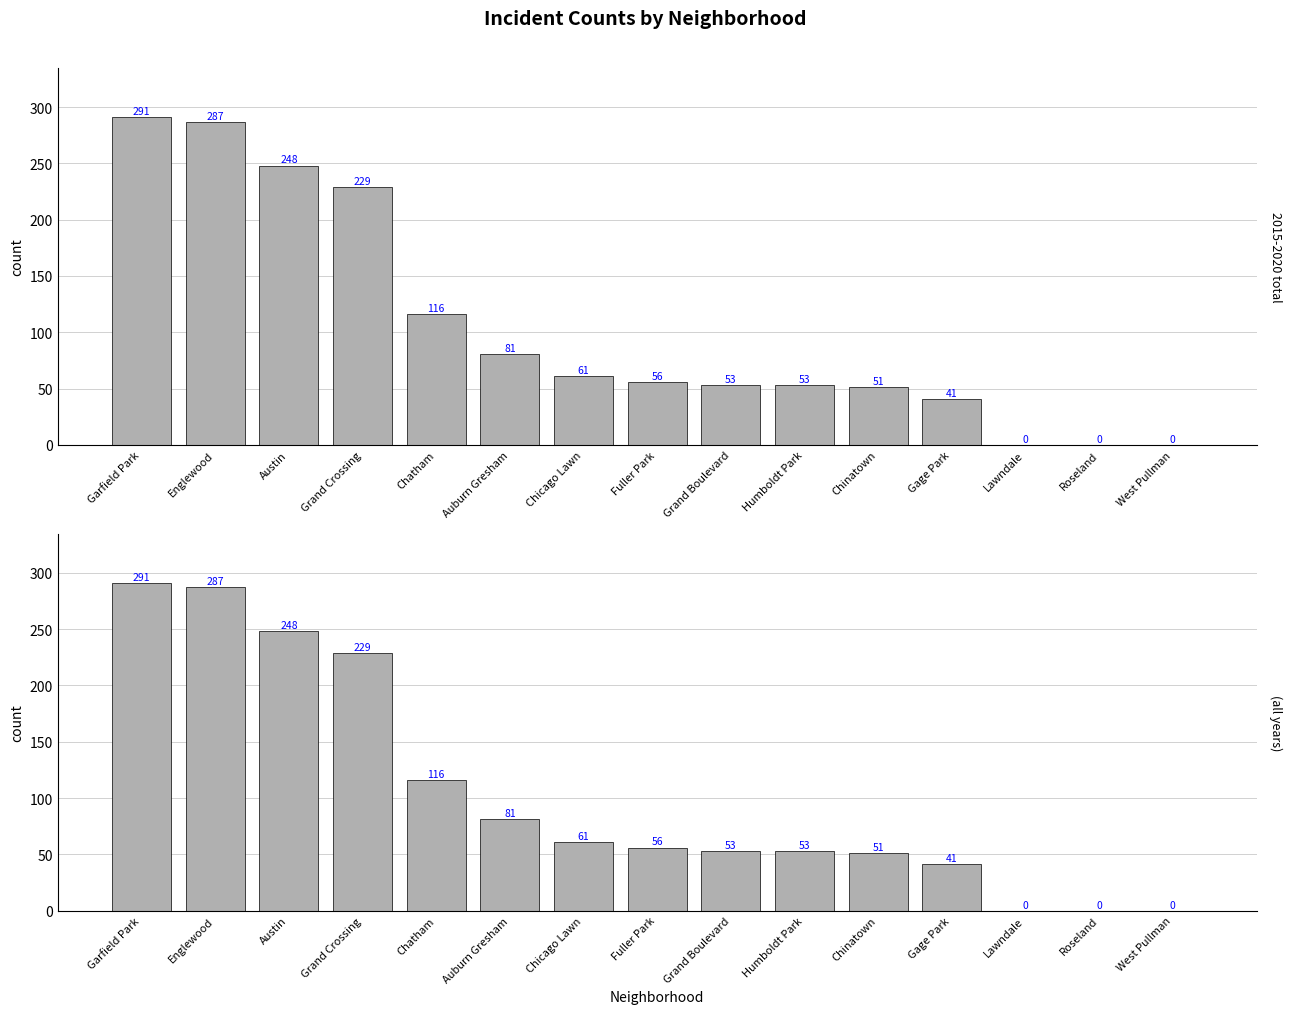

Rank the categories by value from highest to lowest.

Garfield Park, Englewood, Austin, Grand Crossing, Chatham, Auburn Gresham, Chicago Lawn, Fuller Park, Grand Boulevard, Humboldt Park, Chinatown, Gage Park, Lawndale, Roseland, West Pullman